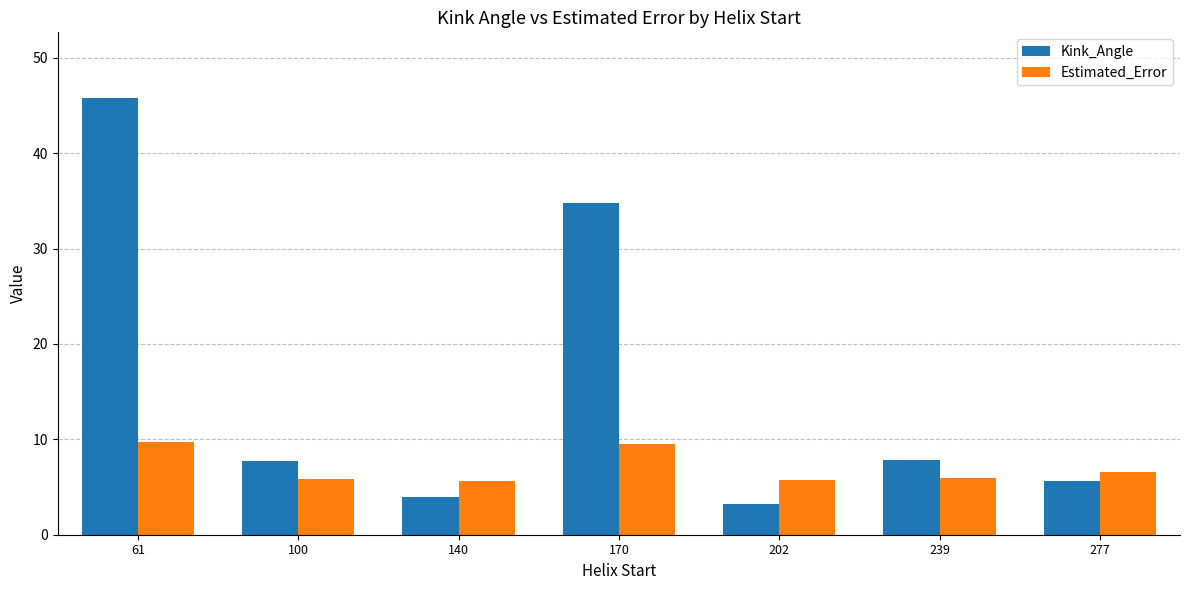

How many bars are there in total?

14